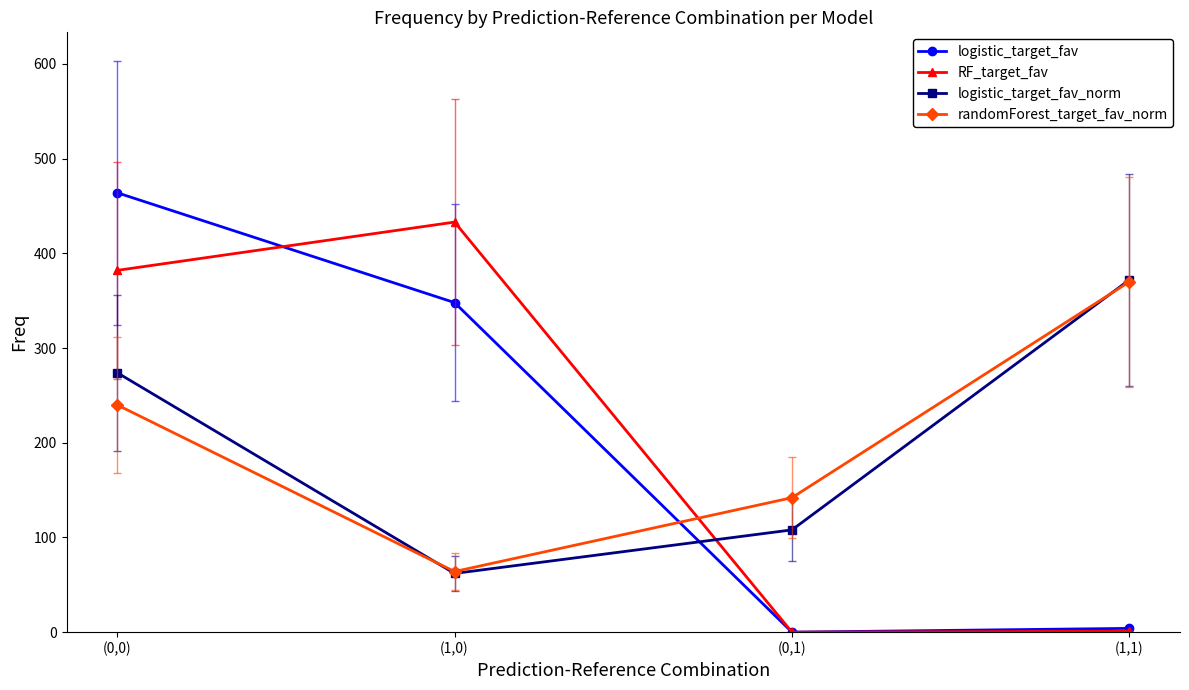

What is the greatest value displayed?

464